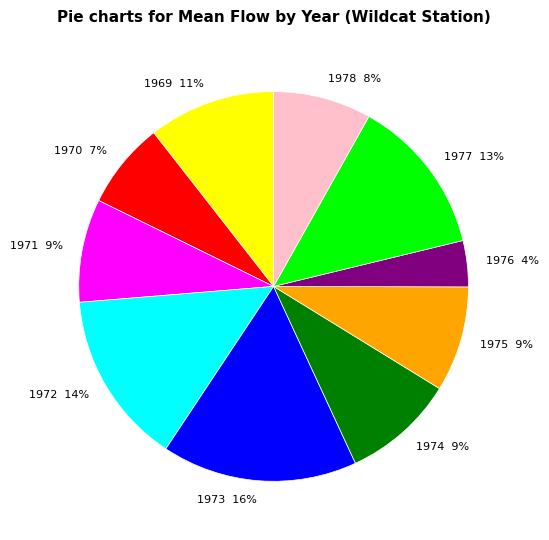

Do 1973 and 1972 together represent more than half of the pie?

No